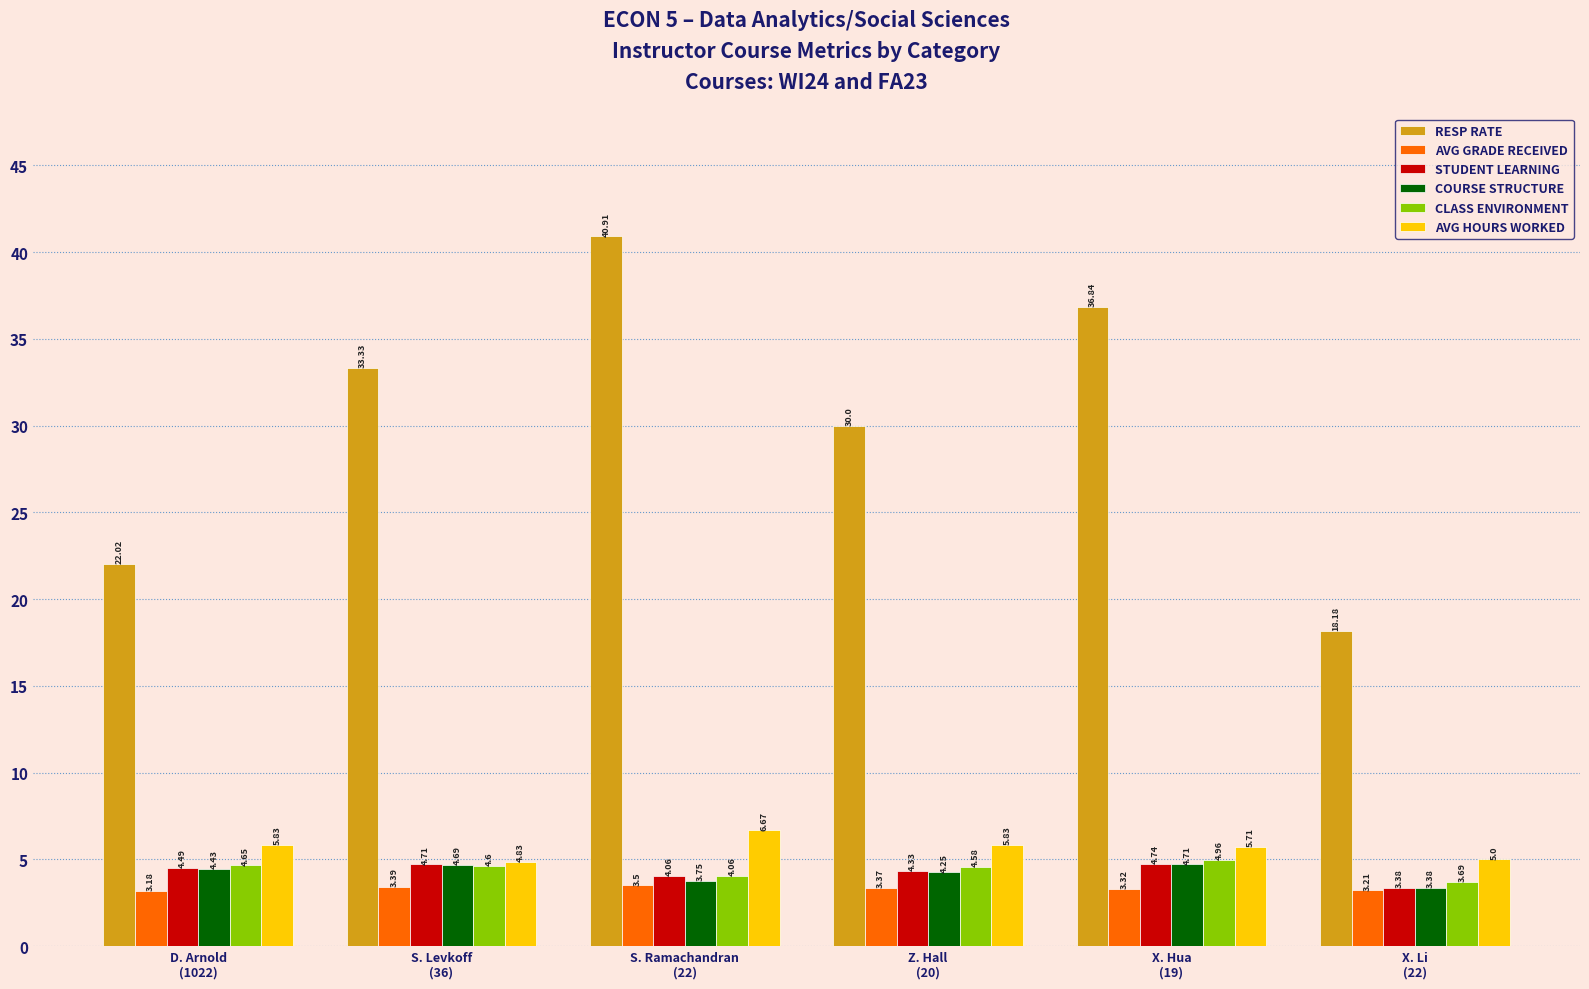

Rank the series by their maximum value, from highest to lowest.

RESP RATE, AVG HOURS WORKED, CLASS ENVIRONMENT, STUDENT LEARNING, COURSE STRUCTURE, AVG GRADE RECEIVED